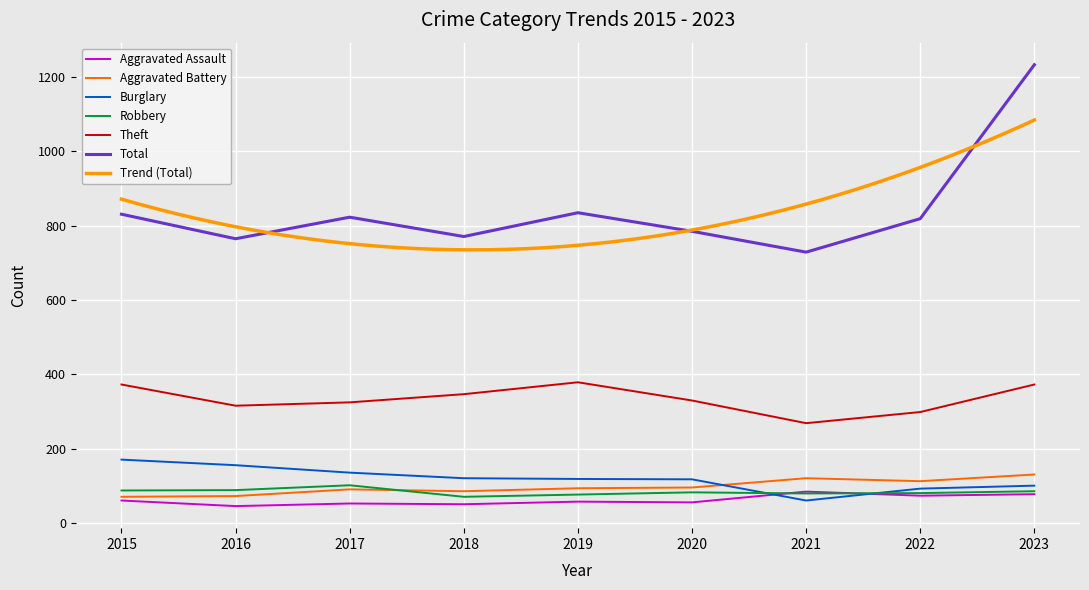

Reading right to left, what are all the values shown in this chart?

Aggravated Assault: 78	74	85	56	58	51	53	46	61
Aggravated Battery: 131	113	121	96	94	86	91	73	71
Burglary: 101	93	61	118	119	121	136	156	171
Robbery: 86	81	80	83	77	71	102	89	88
Theft: 373	299	269	330	379	347	325	316	373
Total: 1233	819	729	785	835	771	823	765	831